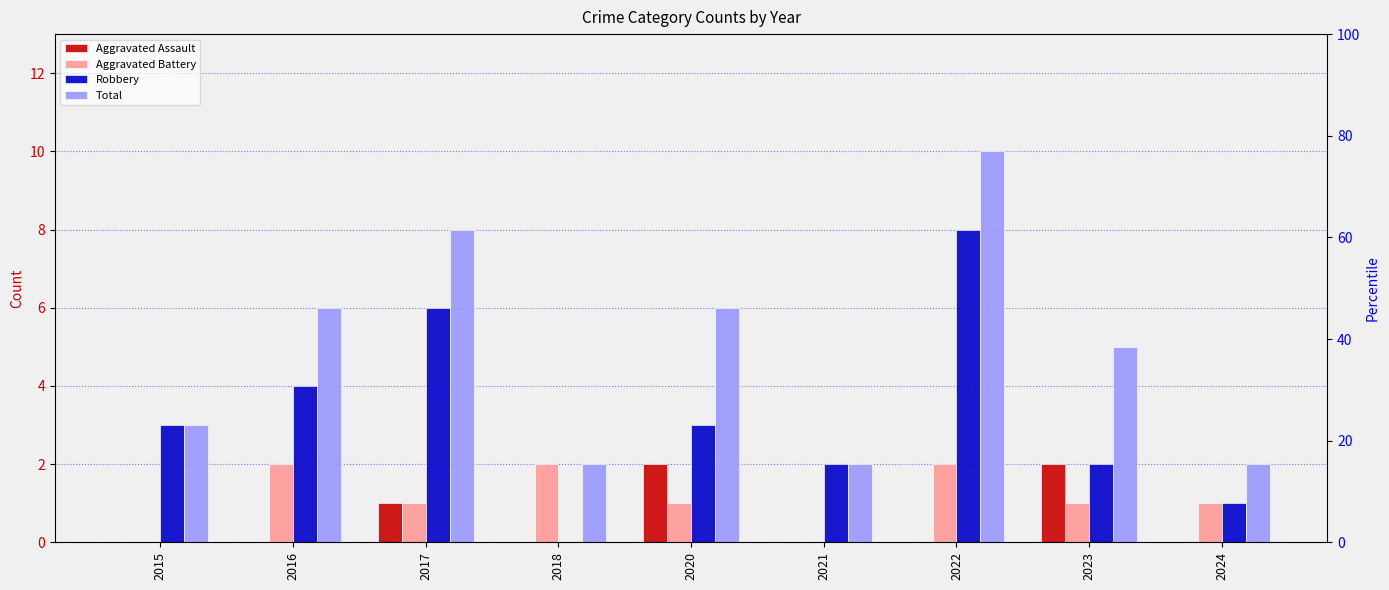

What is the average value of the Robbery series?

3